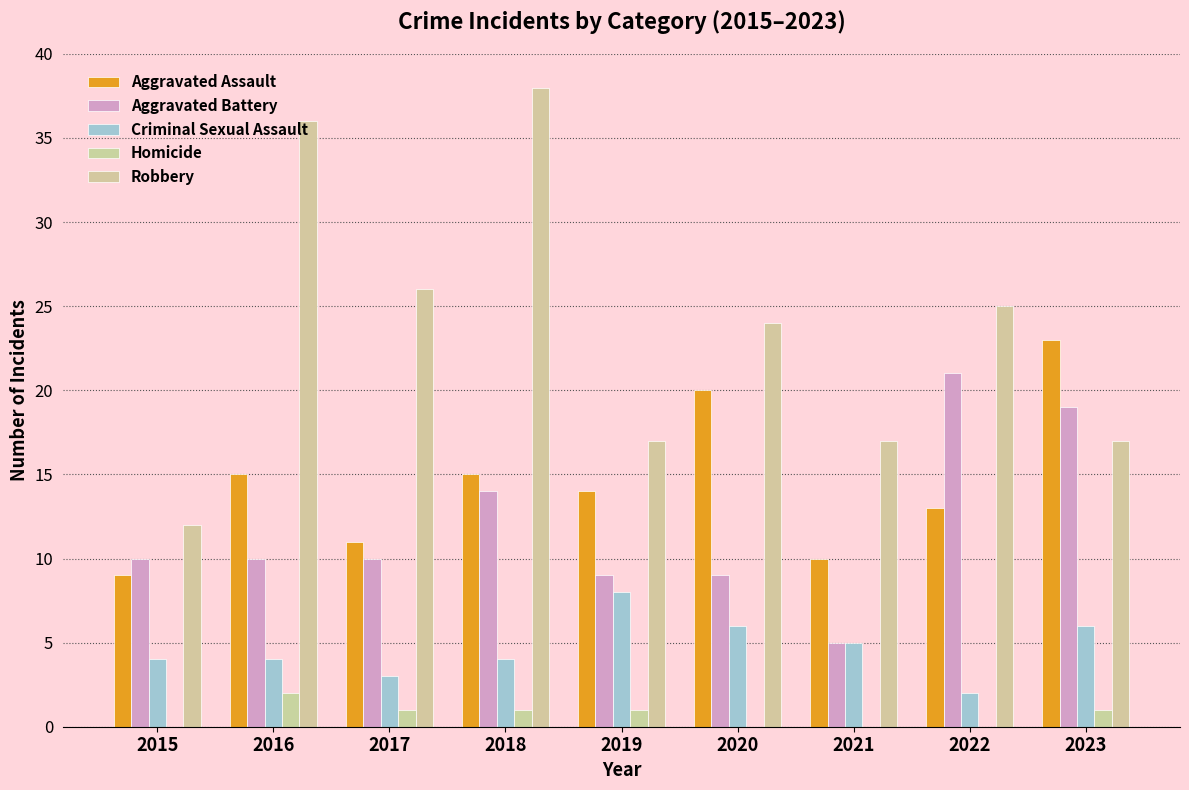

How many distinct data groups are displayed?

5